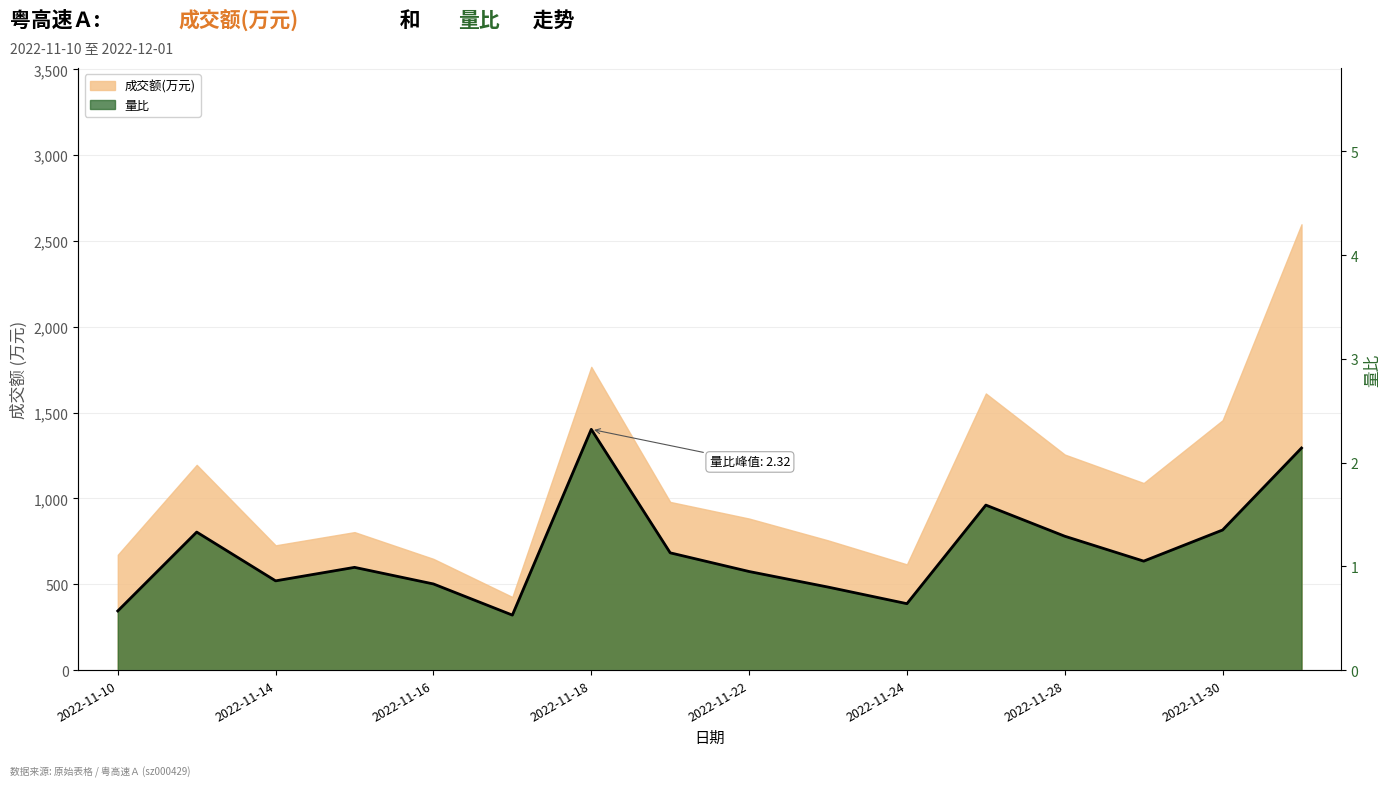

Is it true that the value at 2022-11-14 is 2.0?

False